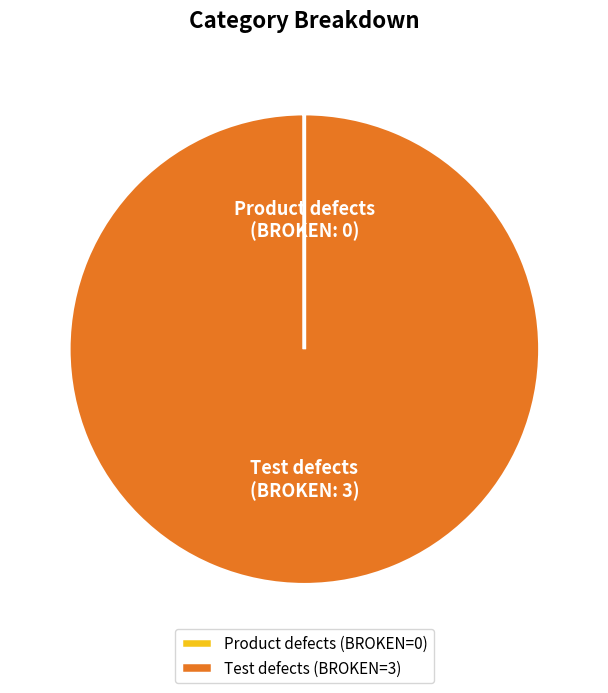

The Test defects (BROKEN=3) slice represents 100% of the pie. True or false?

True